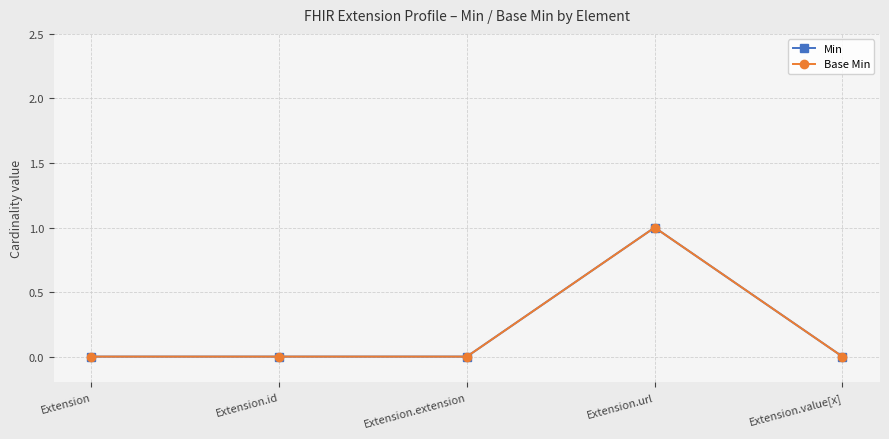

Does the chart have visible grid lines?

Yes